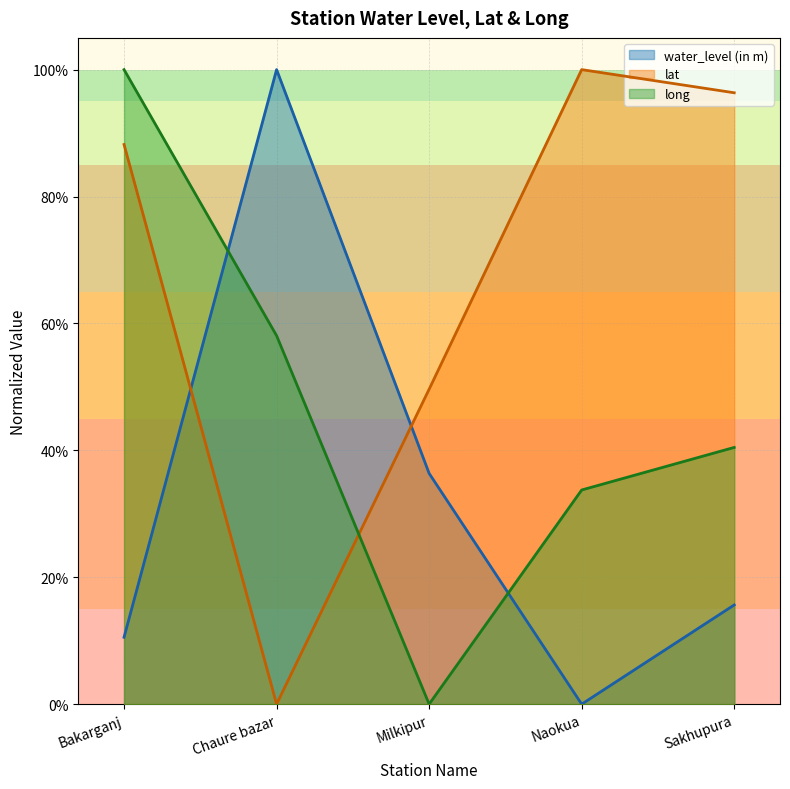

What is the approximate value of water_level (in m) at Milkipur?

0.4